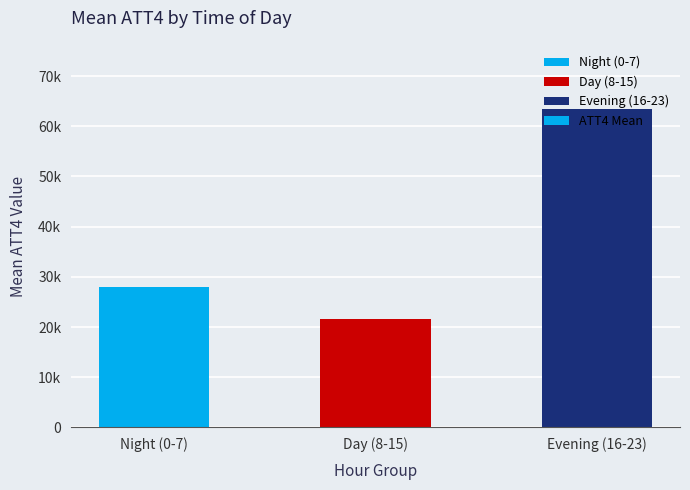

Rank the categories by value from highest to lowest.

Evening (16-23), Night (0-7), Day (8-15)